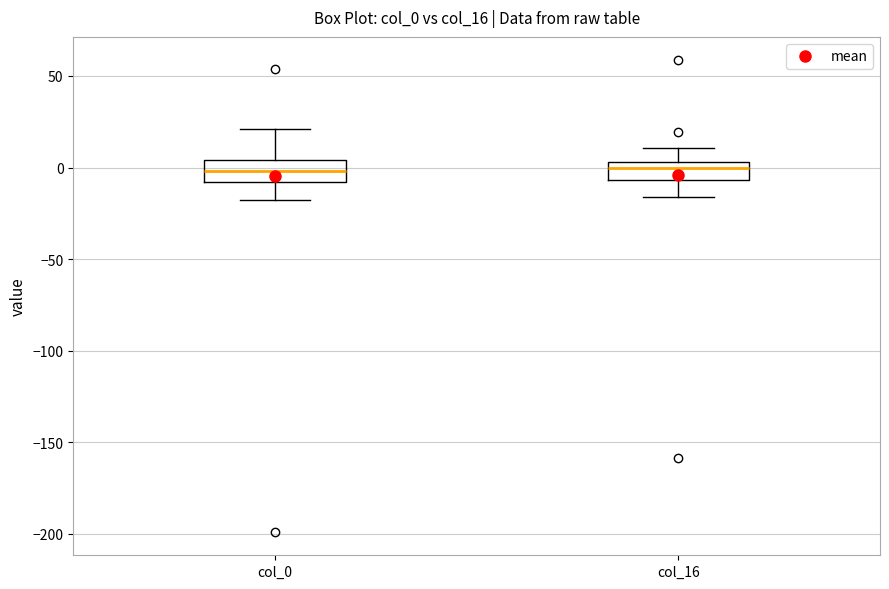

Reading left to right, transcribe this box plot: for each box, give where its median line is, the range the box spans, and where its two whiskers end, as read against the y-axis. The values are not printed on the chart, so give them approximately, as read against the axis.

col_0: median 0, box -10 to 5, whiskers -20 to 20
col_16: median 0, box -5 to 5, whiskers -15 to 10